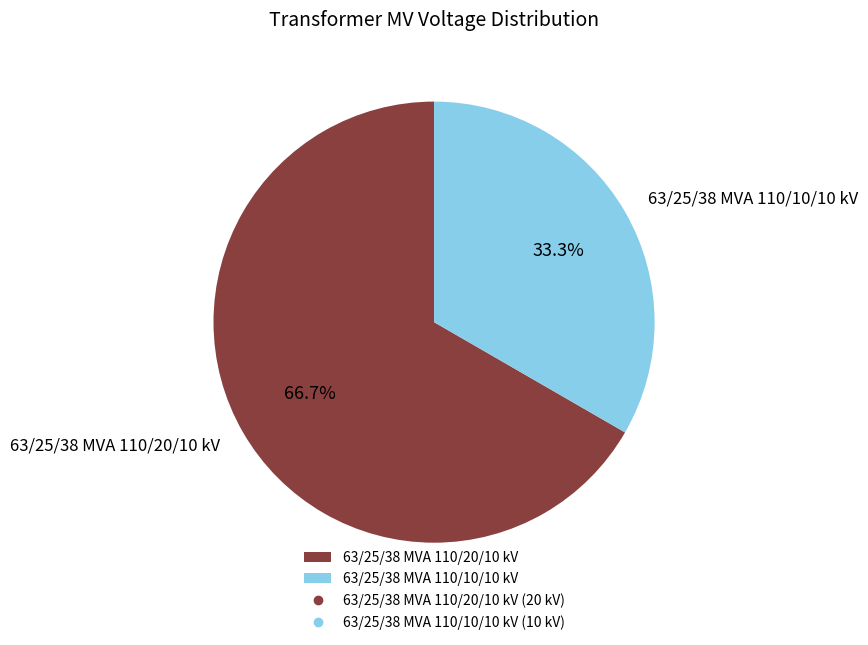

How many segments does this pie chart have?

2